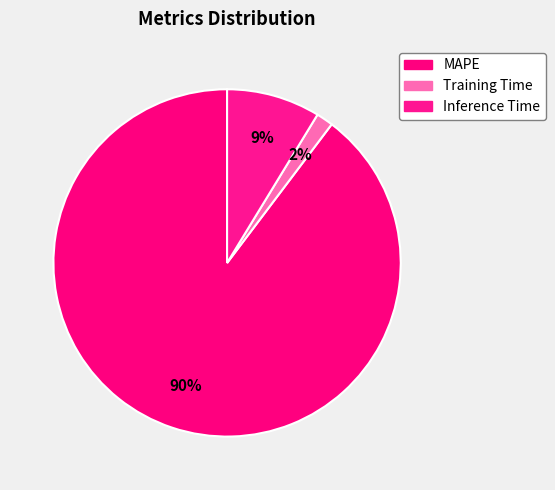

Does MAPE represent more than half of the total?

Yes